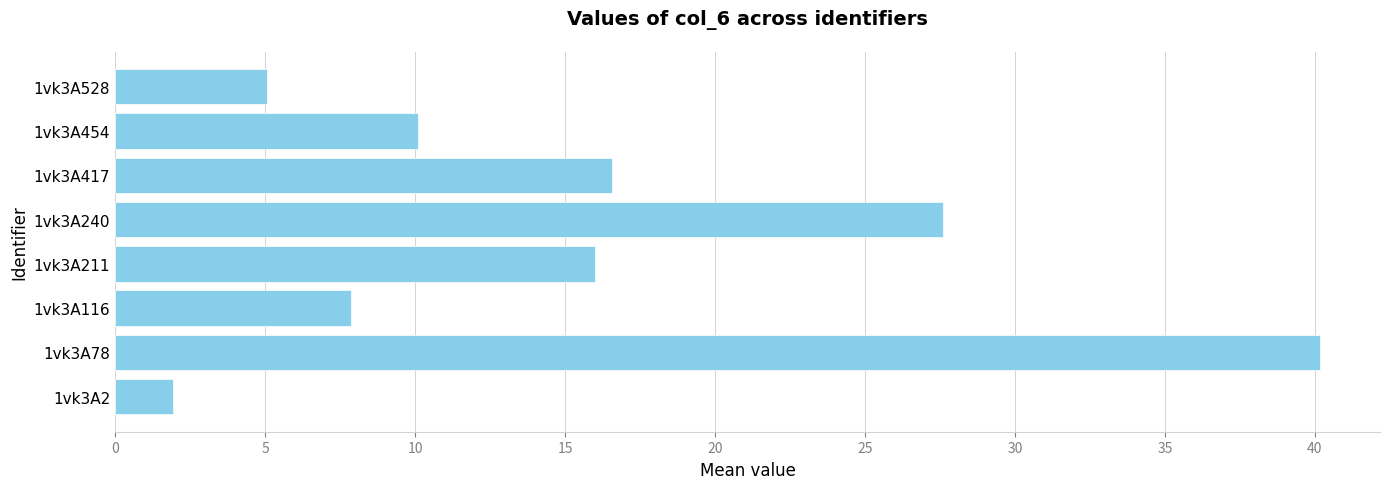

Rank the categories by value from highest to lowest.

1vk3A78, 1vk3A240, 1vk3A417, 1vk3A211, 1vk3A454, 1vk3A116, 1vk3A528, 1vk3A2